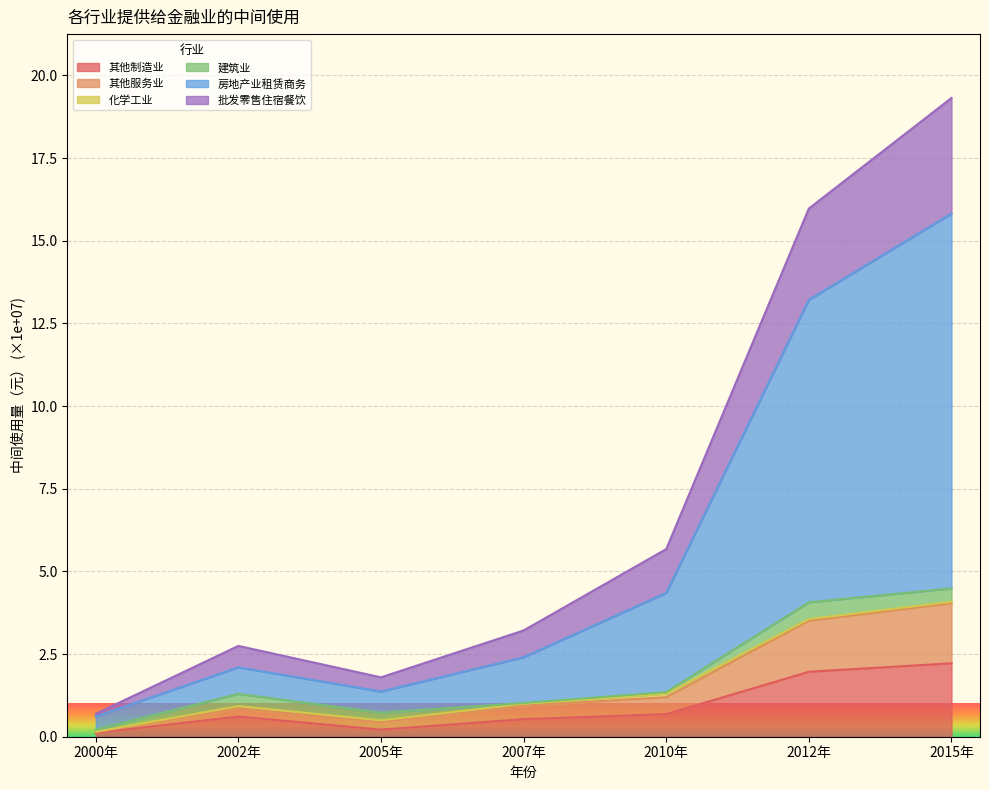

What is the label of the 7th point from the left?

2015年